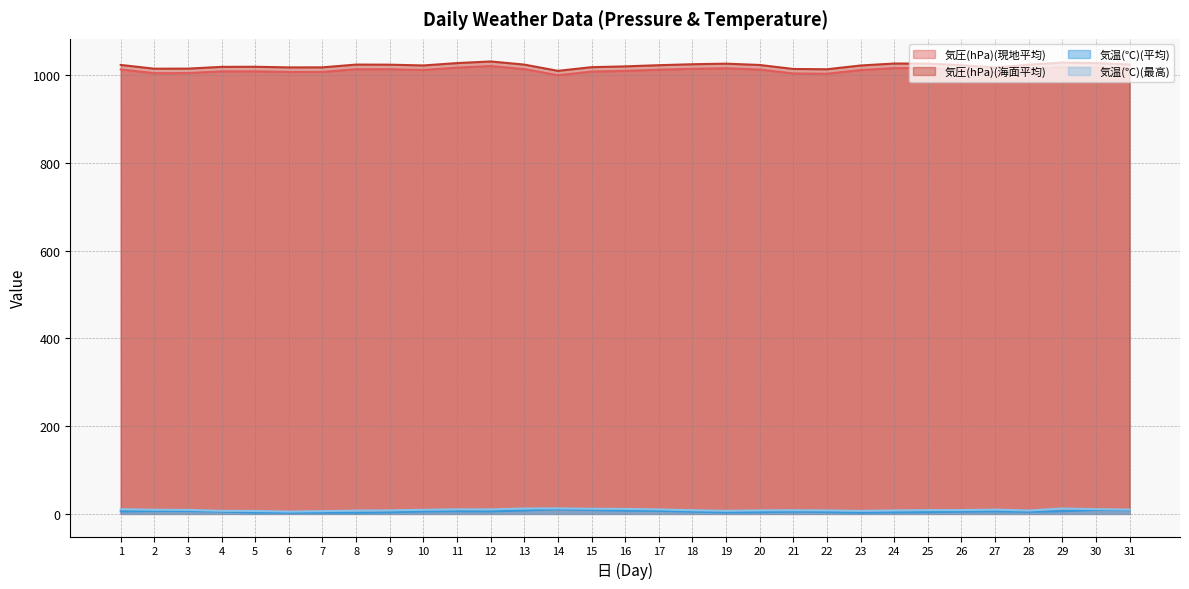

Read the 気圧(hPa)(海面平均) value at 23.

1021.7